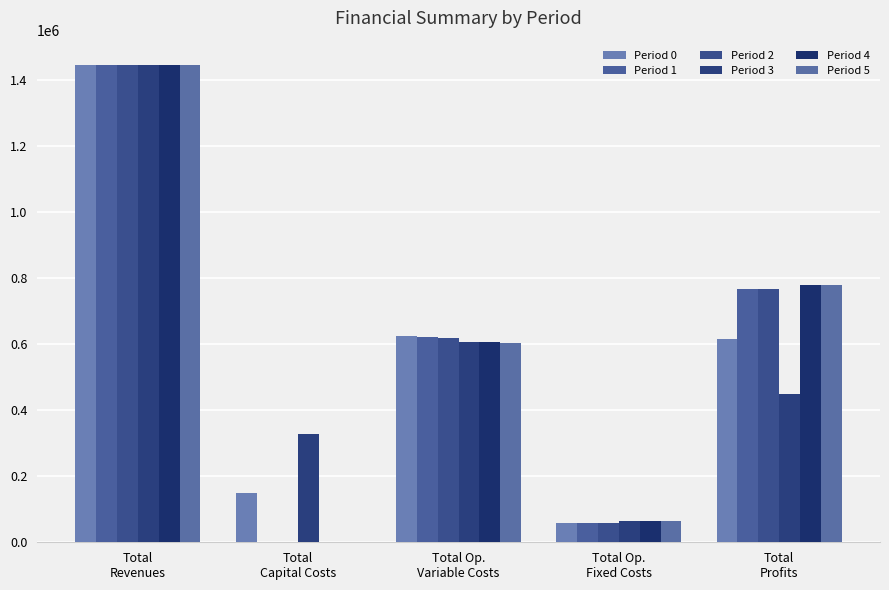

Is it true that Period 1 equals 59224.4 at Total Op.
Fixed Costs?

True